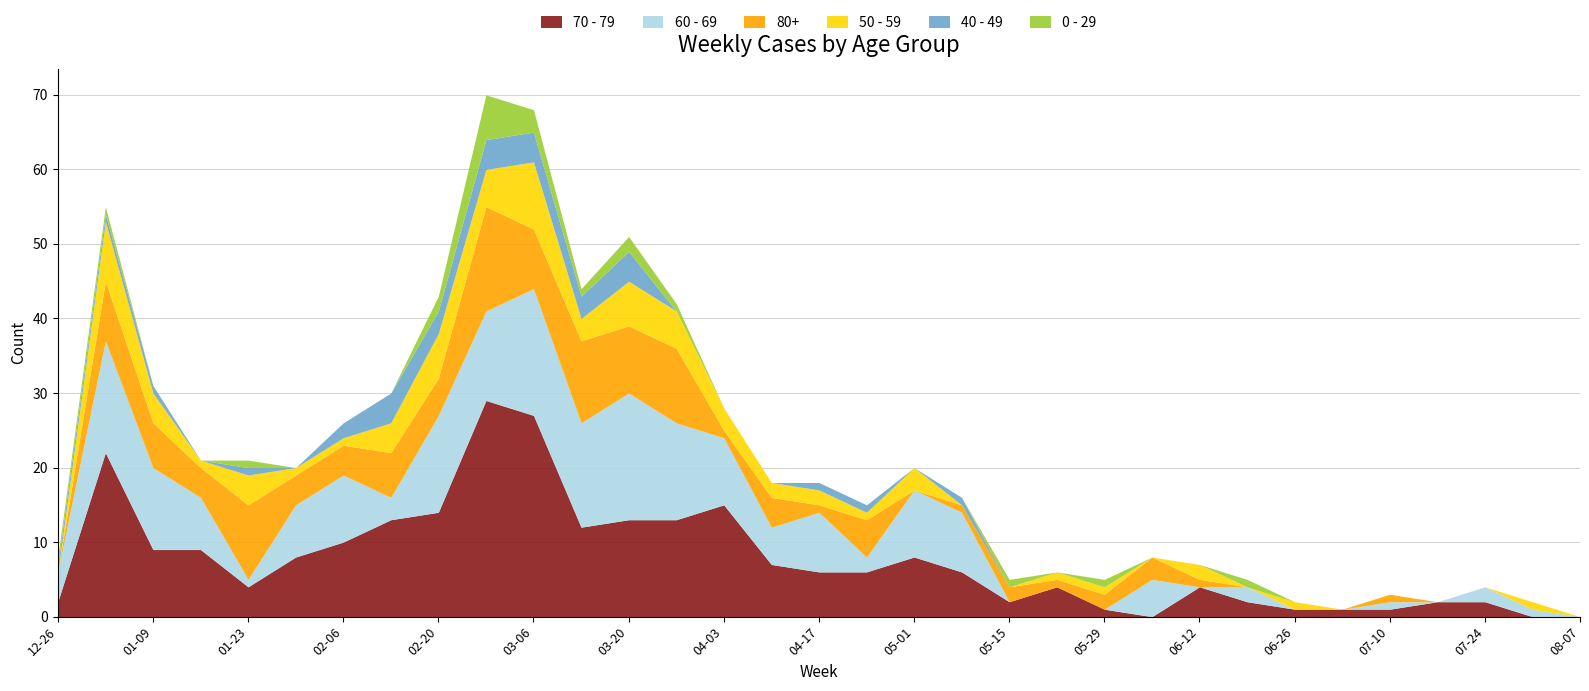

The 40 - 49 series shows 0 at 2023-06-12. True or false?

True